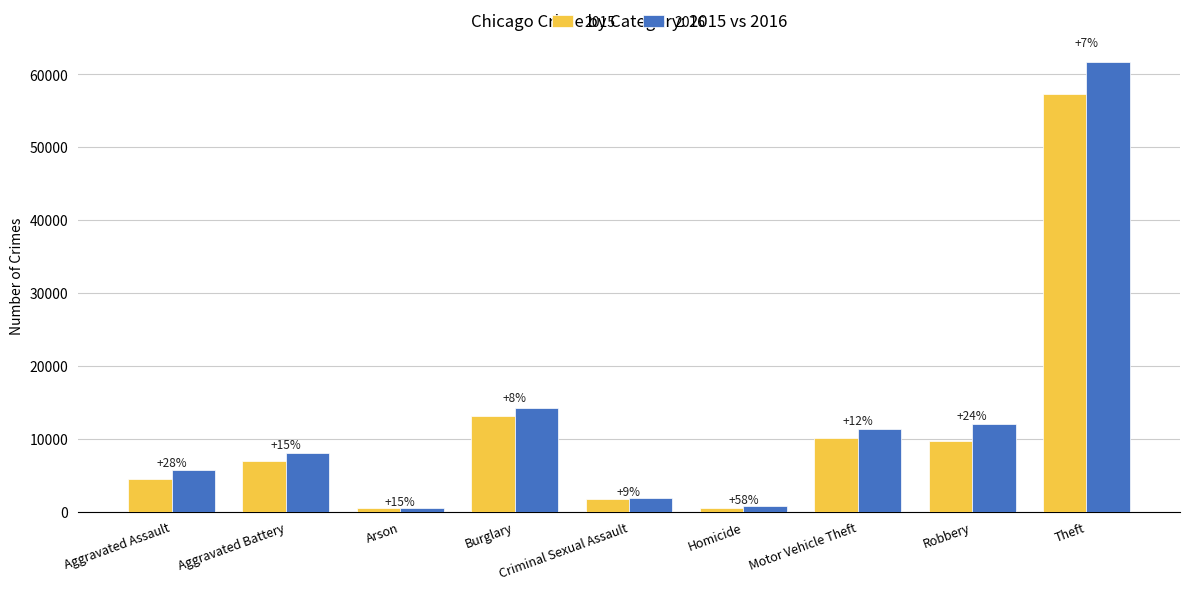

What is the label of the 9th bar from the left?

Theft